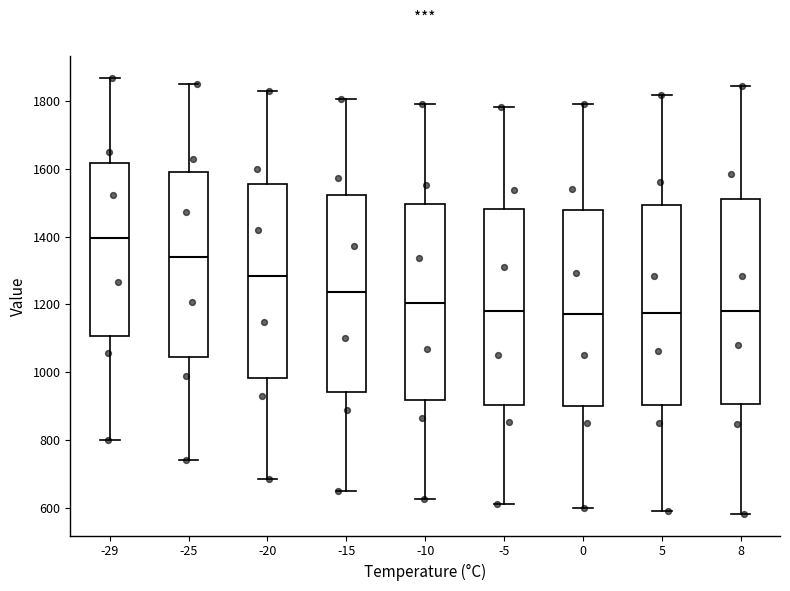

Reading left to right, transcribe this box plot: for each box, give where its median line is, the range the box spans, and where its two whiskers end, as read against the y-axis. The values are not printed on the chart, so give them approximately, as read against the axis.

-29: median 1400, box 1100 to 1620, whiskers 800 to 1860
-25: median 1340, box 1040 to 1600, whiskers 740 to 1860
-20: median 1280, box 980 to 1560, whiskers 680 to 1820
-15: median 1240, box 940 to 1520, whiskers 640 to 1800
-10: median 1200, box 920 to 1500, whiskers 620 to 1800
-5: median 1180, box 900 to 1480, whiskers 600 to 1780
0: median 1180, box 900 to 1480, whiskers 600 to 1800
5: median 1180, box 900 to 1500, whiskers 580 to 1820
8: median 1180, box 900 to 1500, whiskers 580 to 1840